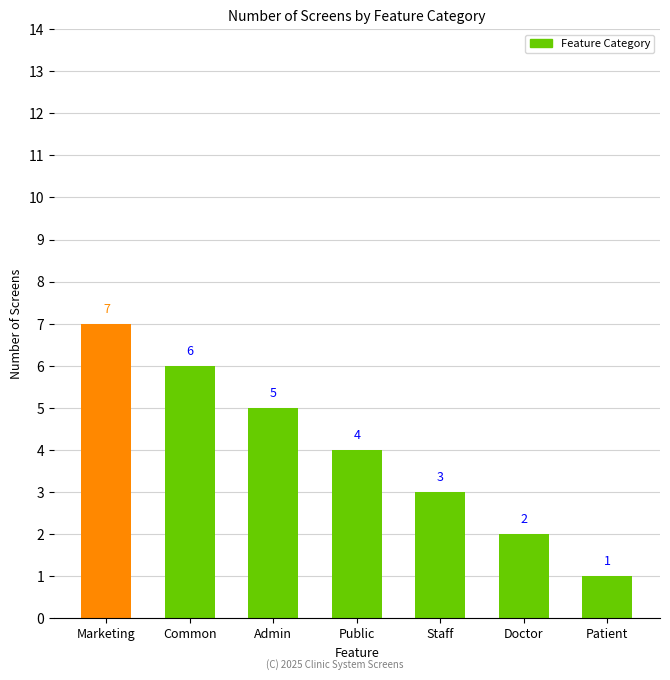

What is the sum of the values at Admin and Public?

9